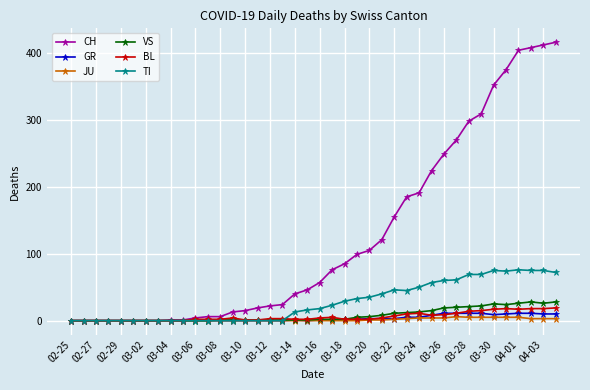

Which series has the widest spread of values?

CH